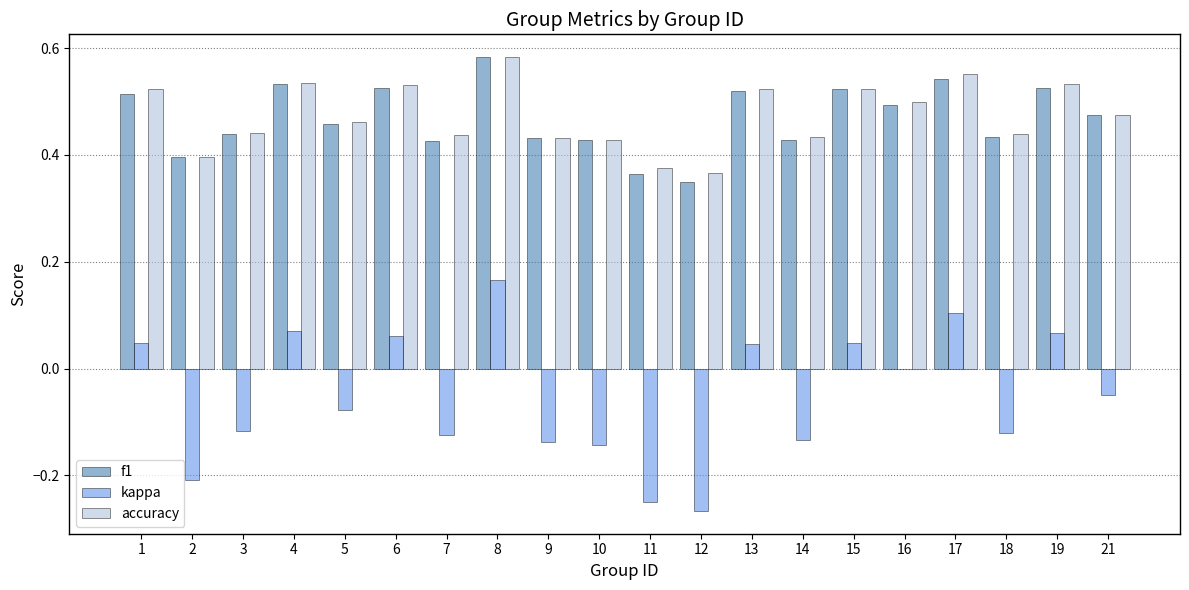

True or false: accuracy has a value of 0.4 at 11.

True